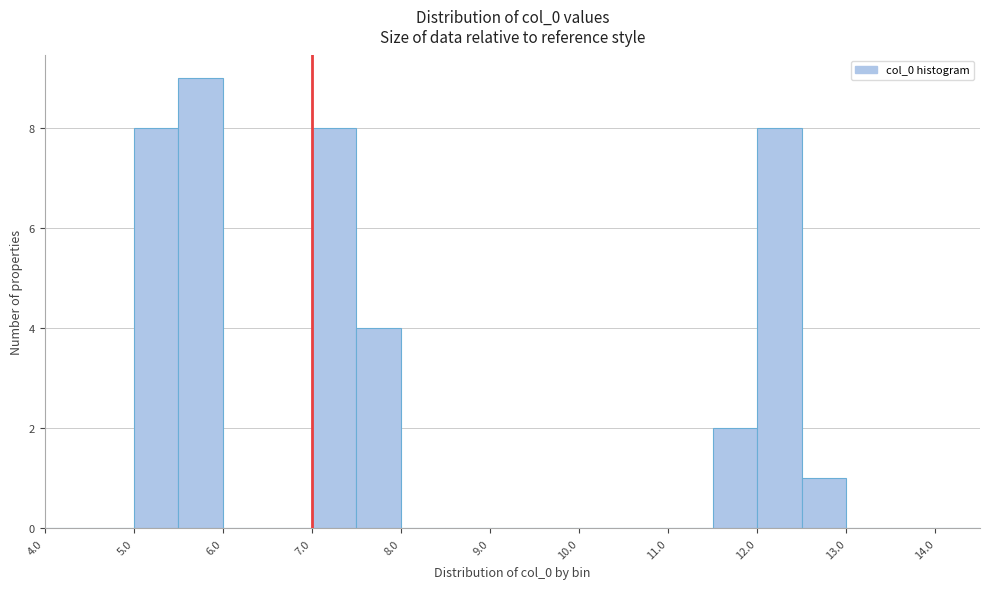

Over which range of the x-axis is the bar tallest?

5.5 to 6.0